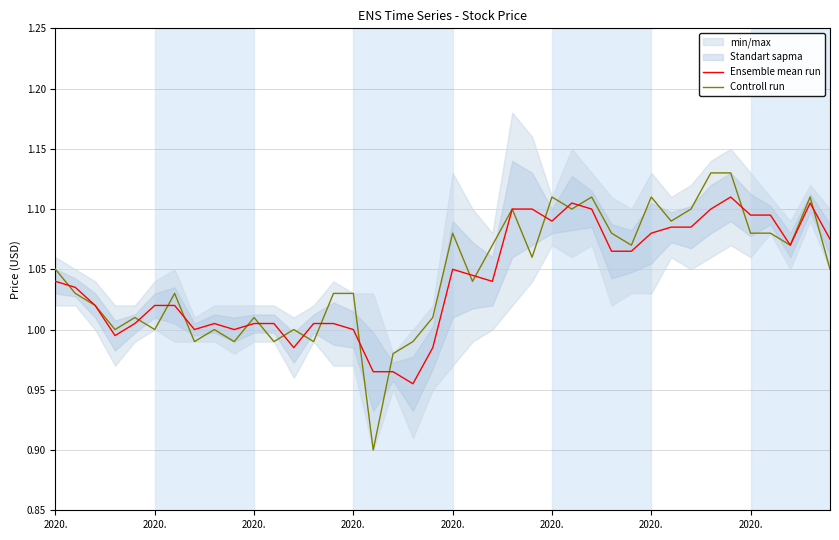

Which category has the lowest value in the Ensemble mean run series?

18